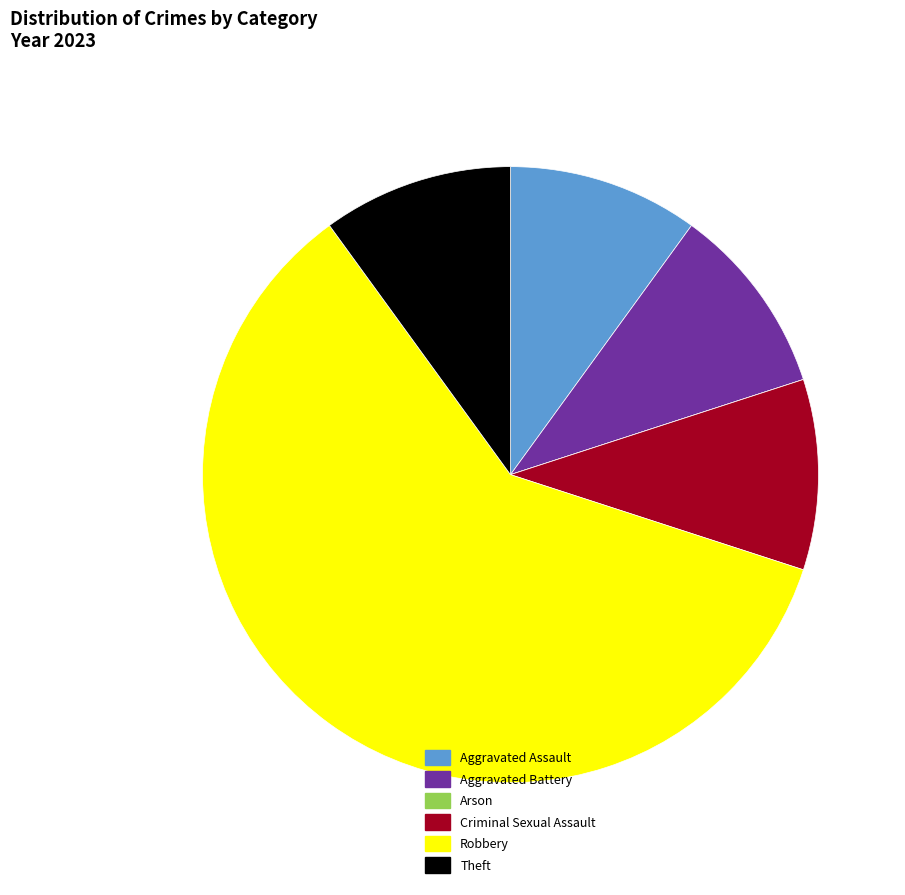

Is the sum of Theft and Aggravated Battery greater than half?

No